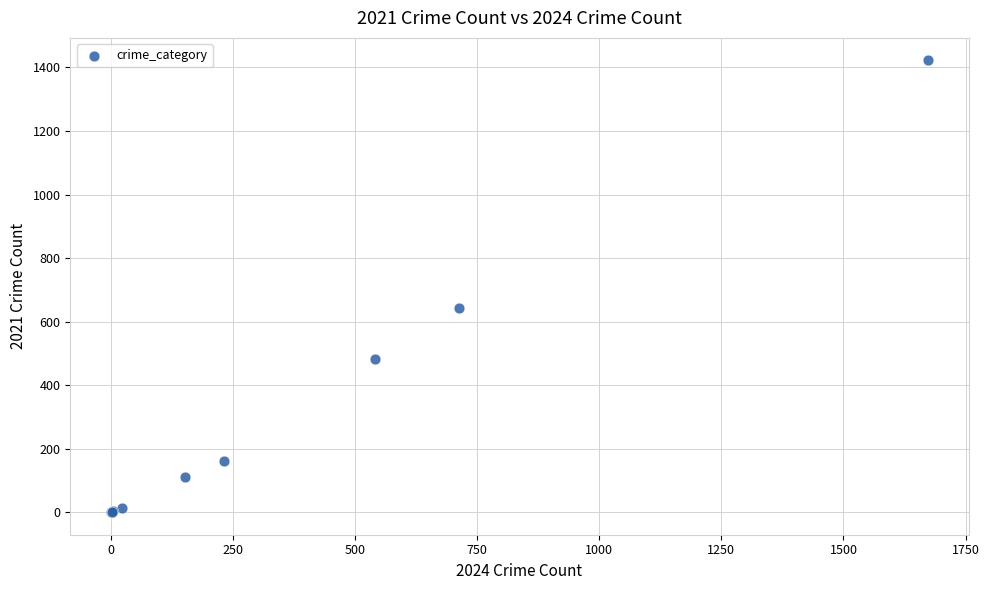

What Y value in the scatter plot is closest to 711?

642